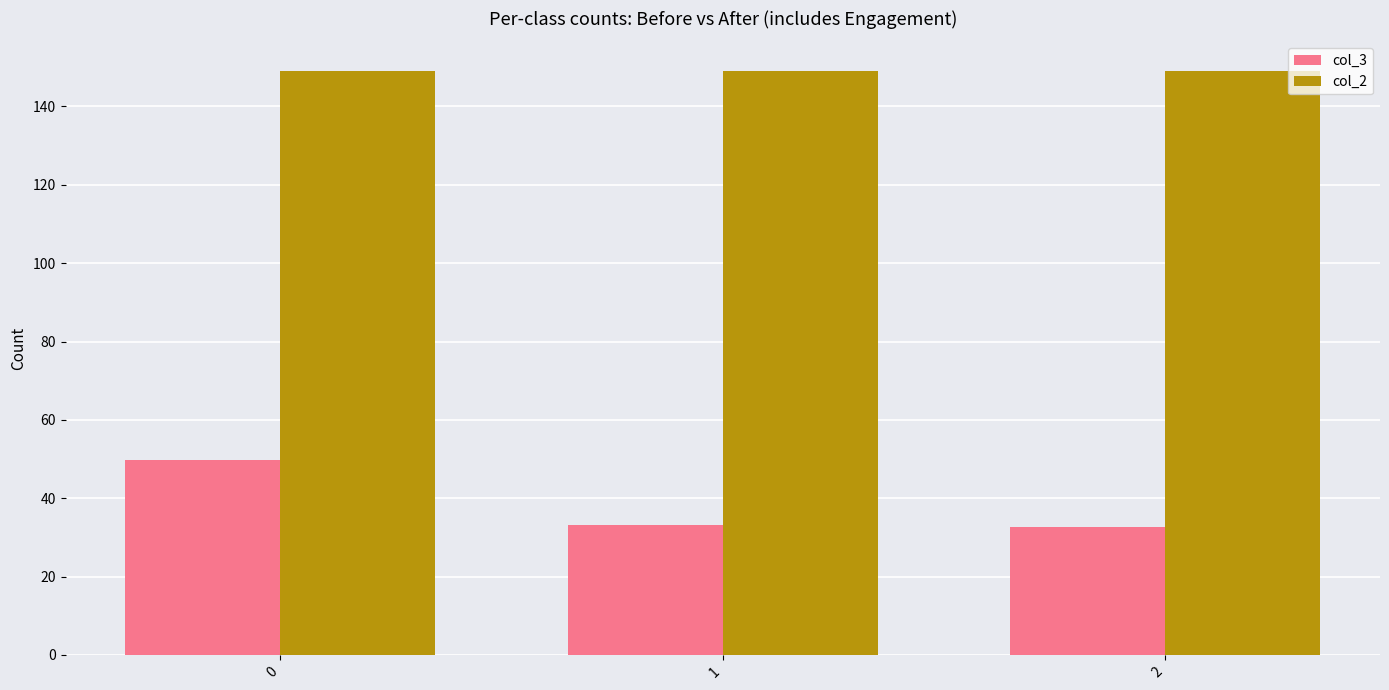

What is the greatest value displayed?

149.2